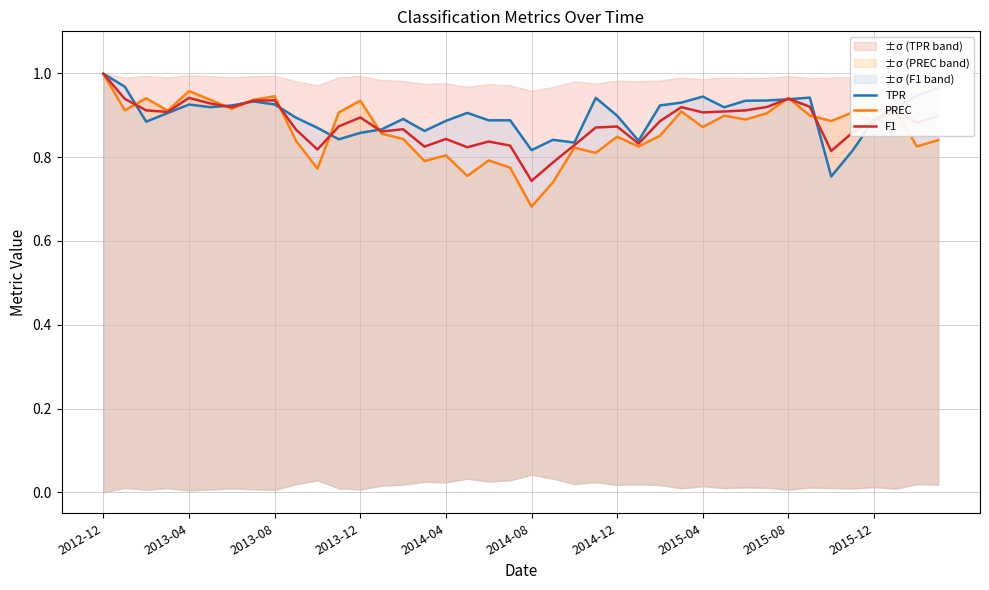

Is it true that TPR equals 0.9 at 13?

True